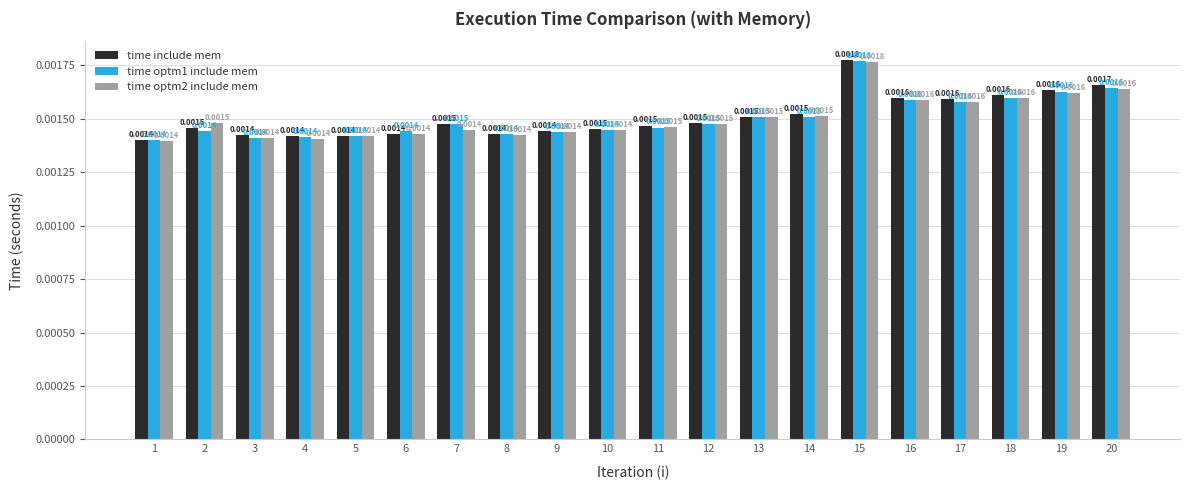

Which series has the largest total across all categories?

time include mem